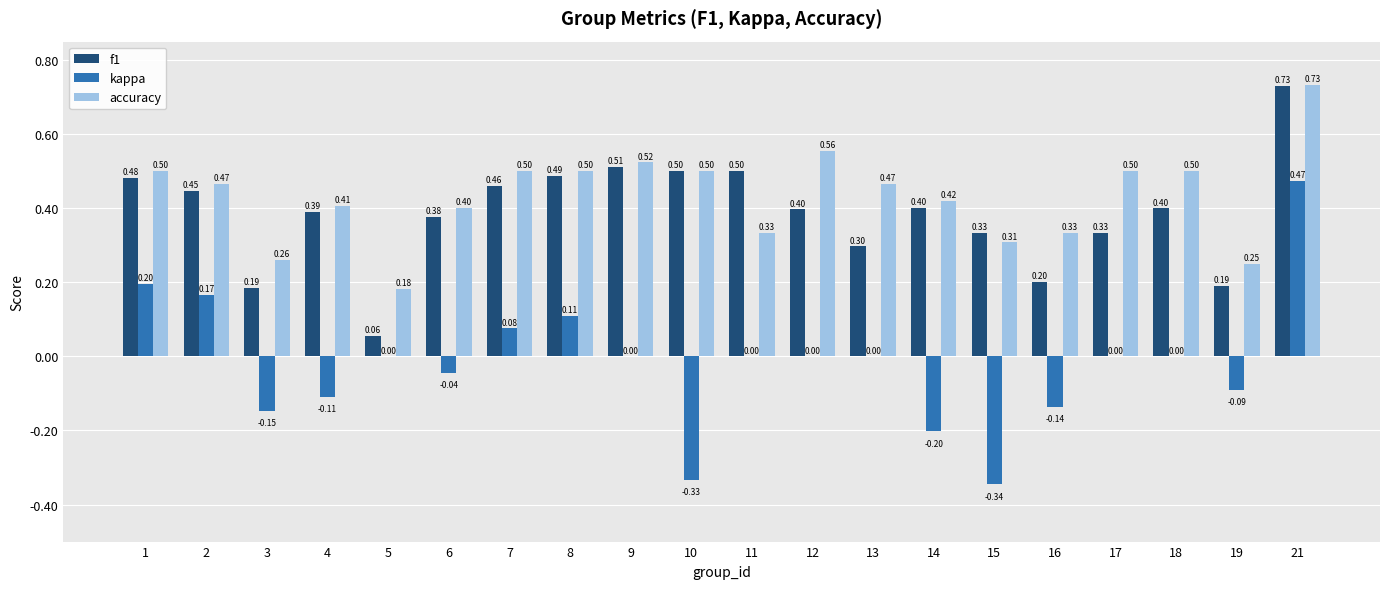

Count the number of data series in this chart.

3